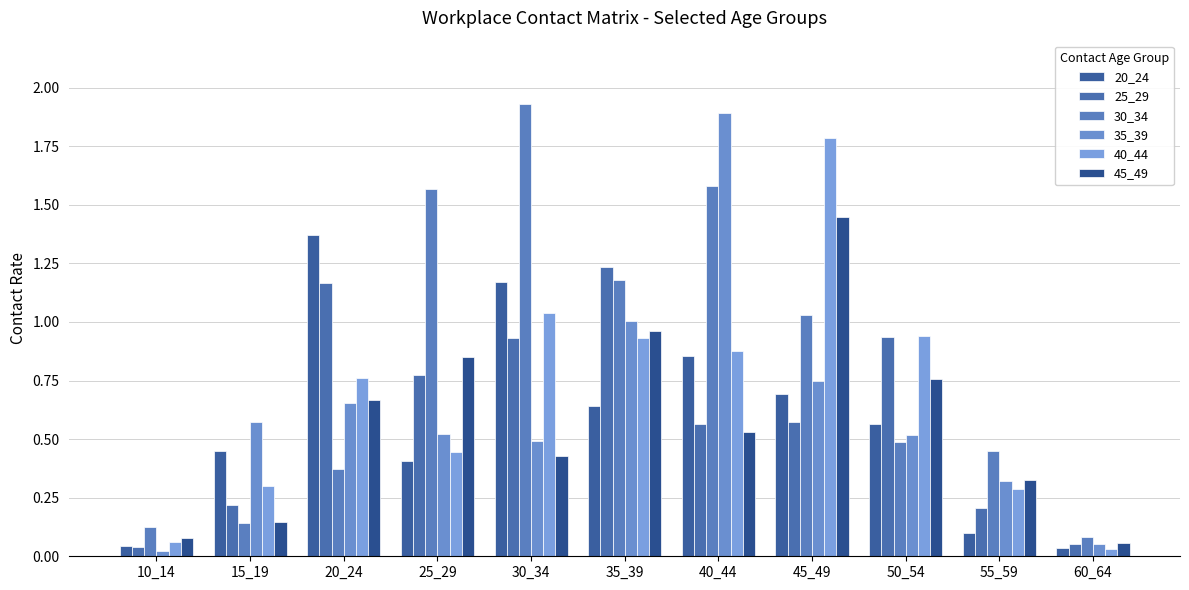

Reading left to right, what are all the values shown in this chart?

20_24: 10_14=0.0	15_19=0.4	20_24=1.4	25_29=0.4	30_34=1.2	35_39=0.6	40_44=0.9	45_49=0.7	50_54=0.6	55_59=0.1	60_64=0.0
25_29: 10_14=0.0	15_19=0.2	20_24=1.2	25_29=0.8	30_34=0.9	35_39=1.2	40_44=0.6	45_49=0.6	50_54=0.9	55_59=0.2	60_64=0.1
30_34: 10_14=0.1	15_19=0.1	20_24=0.4	25_29=1.6	30_34=1.9	35_39=1.2	40_44=1.6	45_49=1.0	50_54=0.5	55_59=0.4	60_64=0.1
35_39: 10_14=0.0	15_19=0.6	20_24=0.7	25_29=0.5	30_34=0.5	35_39=1.0	40_44=1.9	45_49=0.7	50_54=0.5	55_59=0.3	60_64=0.1
40_44: 10_14=0.1	15_19=0.3	20_24=0.8	25_29=0.4	30_34=1.0	35_39=0.9	40_44=0.9	45_49=1.8	50_54=0.9	55_59=0.3	60_64=0.0
45_49: 10_14=0.1	15_19=0.1	20_24=0.7	25_29=0.9	30_34=0.4	35_39=1.0	40_44=0.5	45_49=1.4	50_54=0.8	55_59=0.3	60_64=0.1